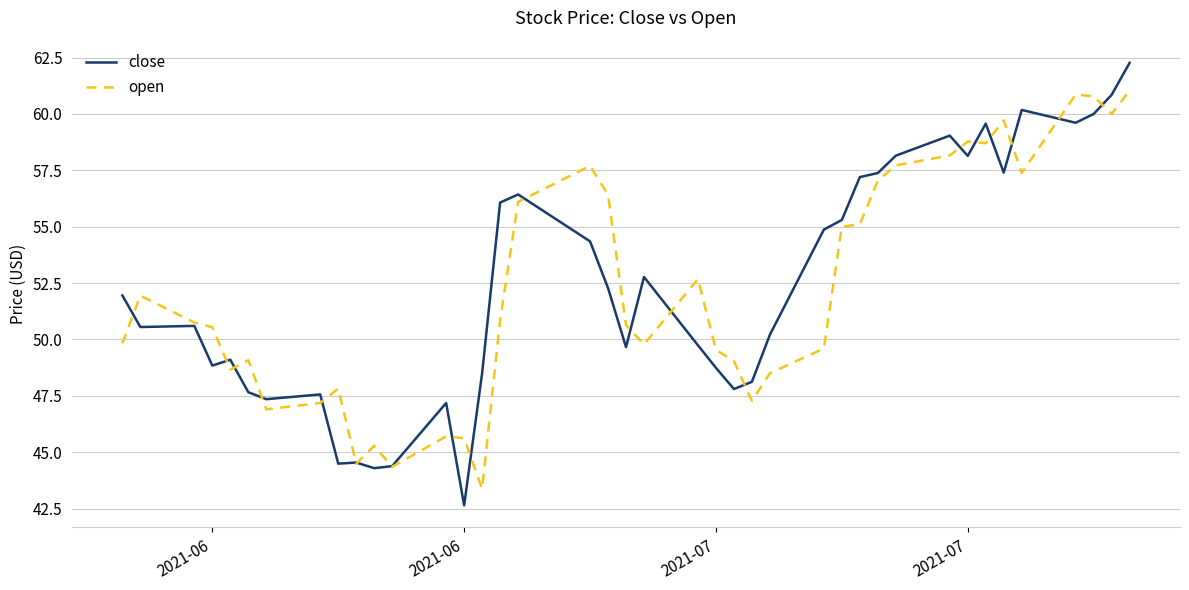

True or false: close has more than 2 interior local peaks.

True